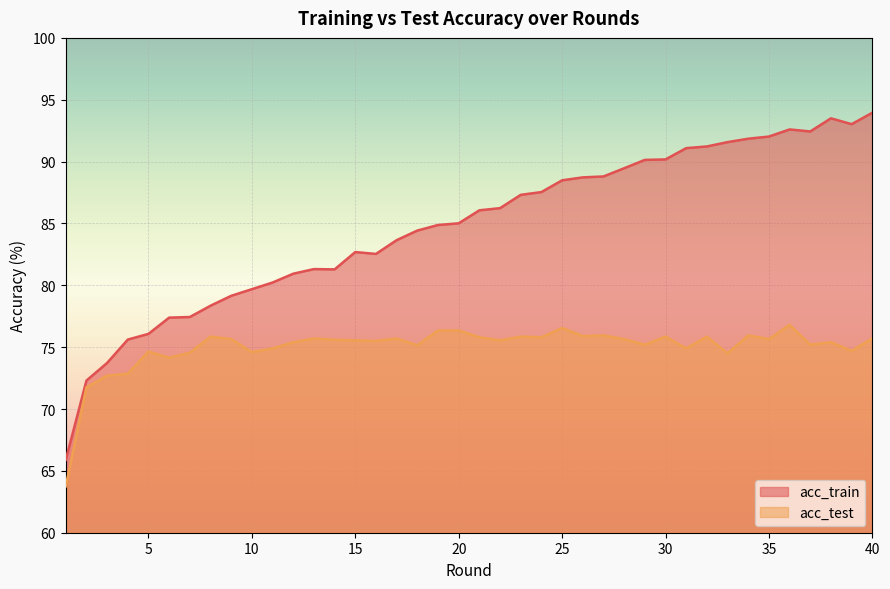

Rank the series by their average value, from lowest to highest.

acc_test, acc_train